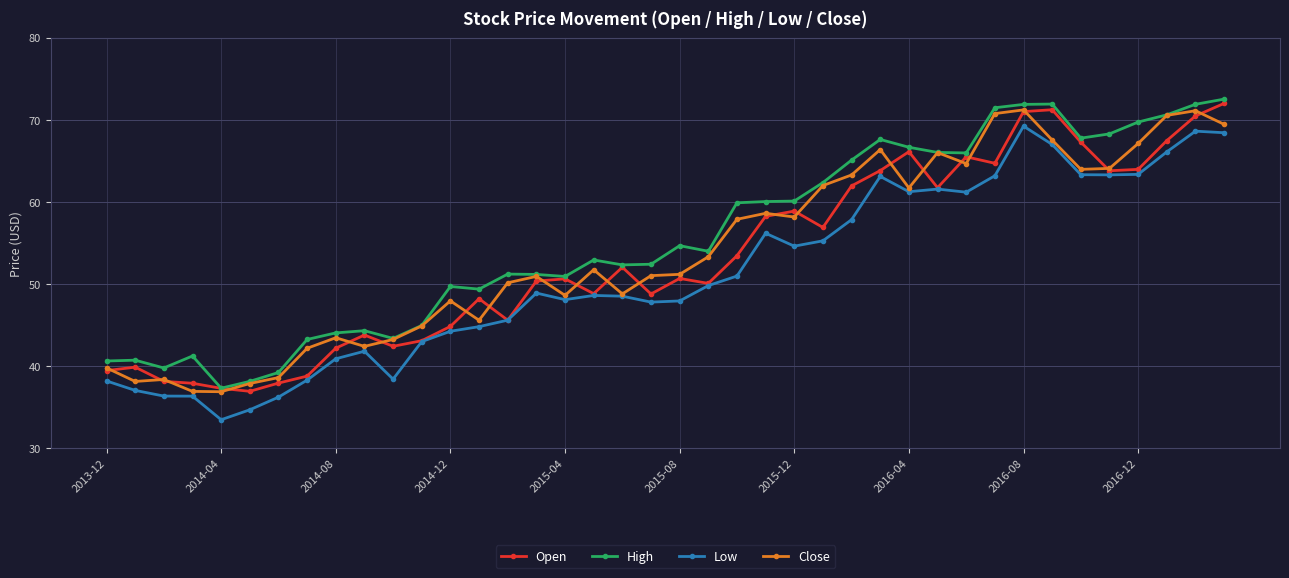

True or false: High has more than 0 points higher than both neighbors.

True